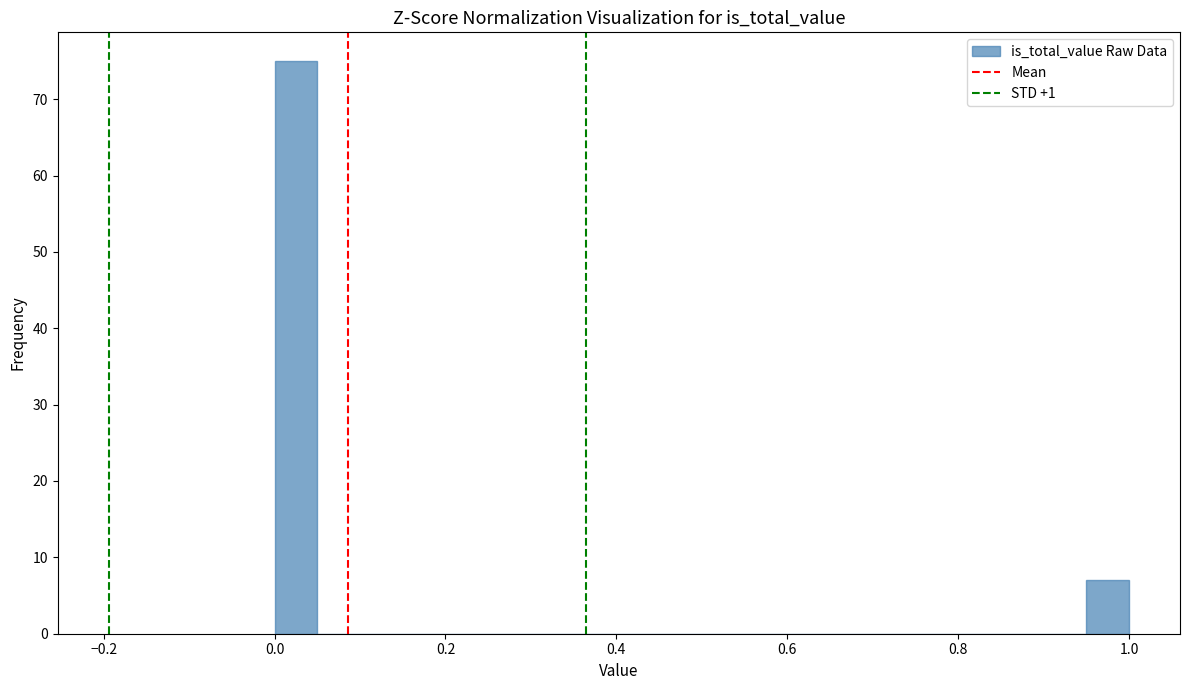

Read against the x-axis, roughly where is the centre of the tallest bar?

0.02